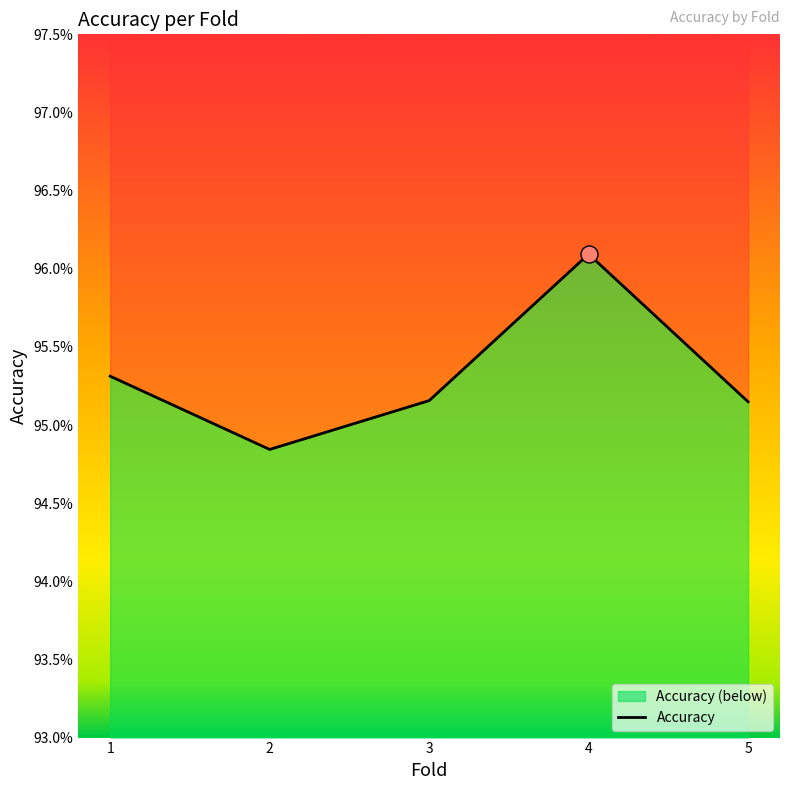

Between 1 and 4, which is larger?

4